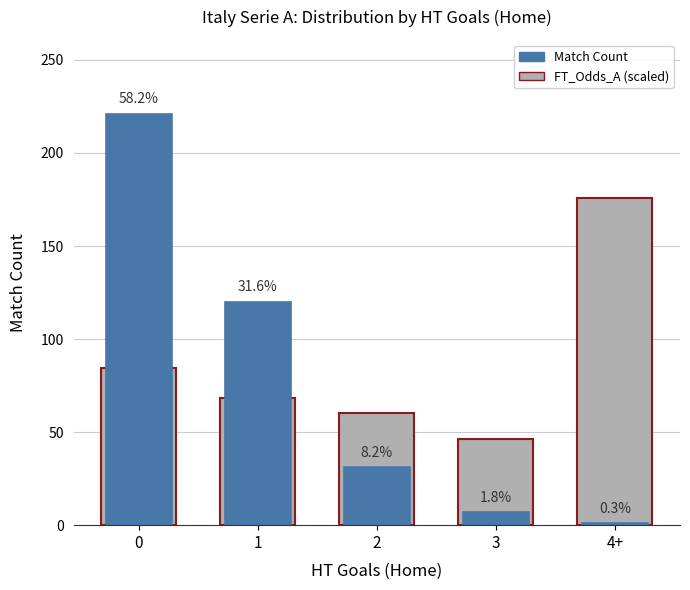

Reading right to left, list all the values displayed in this chart.

FT_Odds_A (scaled): 4+=176.0	3=46.2	2=60.5	1=68.2	0=84.7
Match Count: 4+=1.0	3=7.0	2=31.0	1=120.0	0=221.0